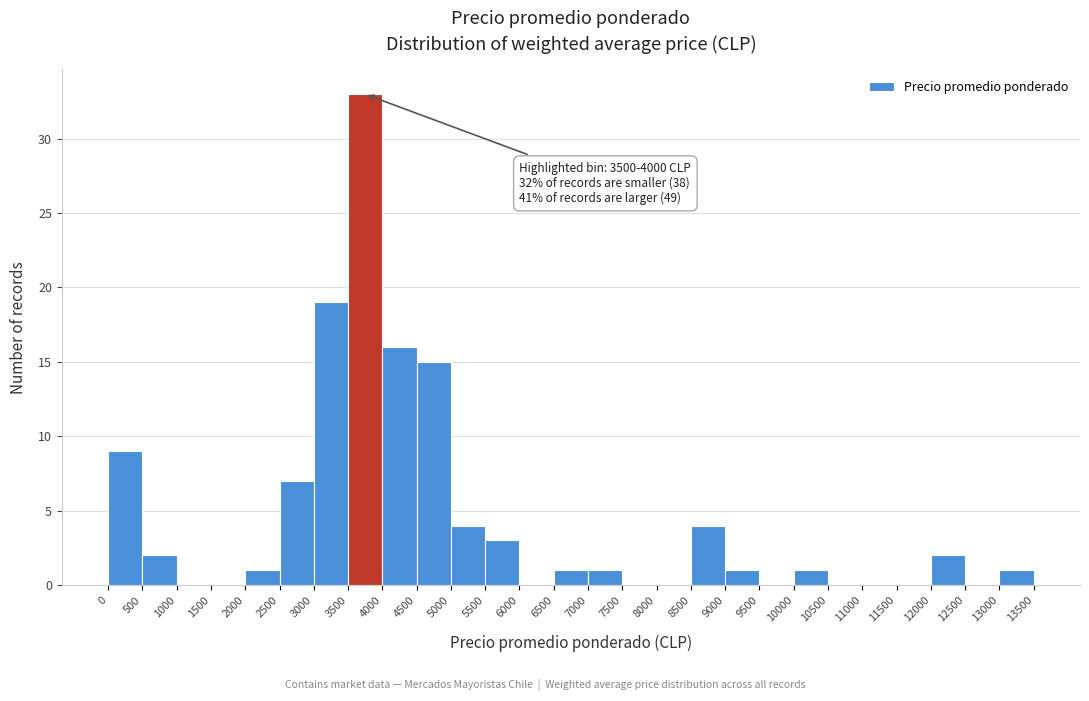

Over which range of the x-axis is the bar tallest?

3500 to 4000